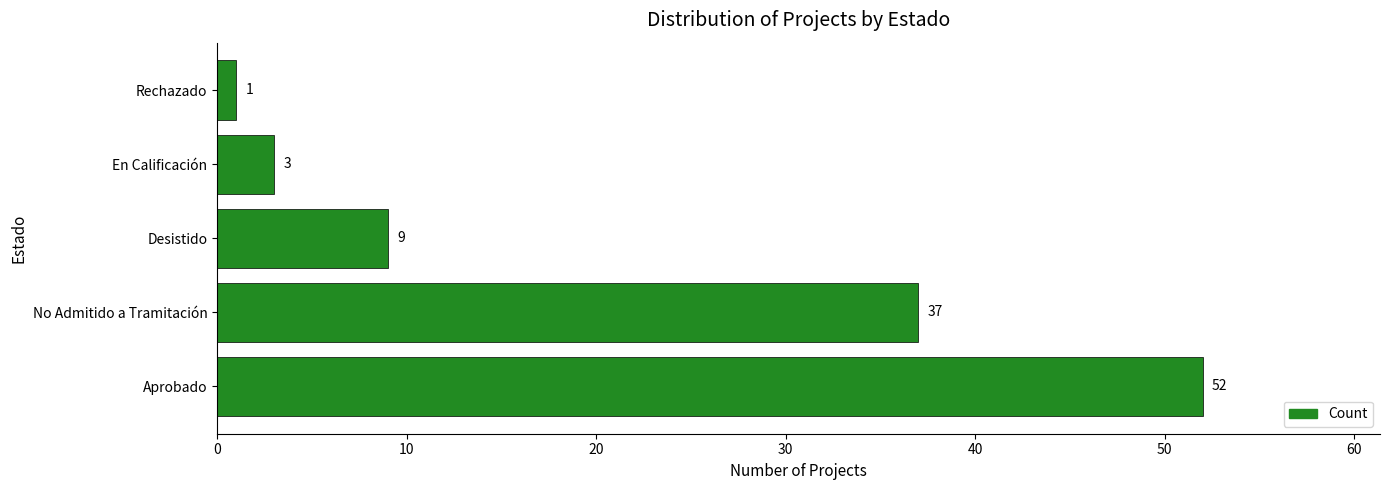

Reading bottom to top, transcribe all the data shown in this chart.

Aprobado=52	No Admitido a Tramitación=37	Desistido=9	En Calificación=3	Rechazado=1